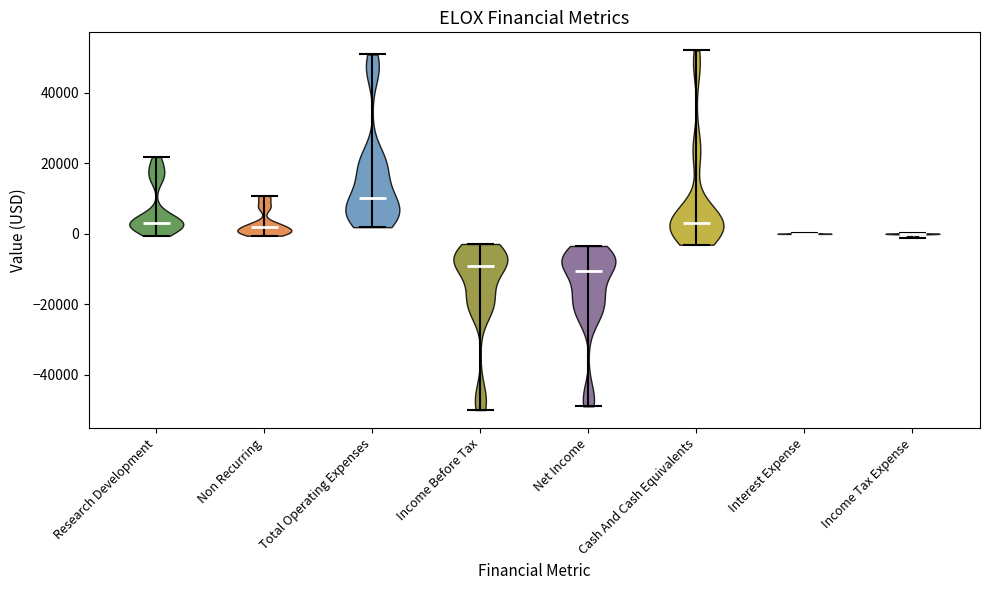

Reading left to right, read every violin against the y-axis: where its median line is, and the lowest and highest points it reaches. The values are not printed on the chart, so give them approximately, as read against the axis.

Research Development: median line 4000, lowest point 0, highest point 22000
Non Recurring: median line 2000, lowest point 0, highest point 10000
Total Operating Expenses: median line 10000, lowest point 2000, highest point 50000
Income Before Tax: median line -10000, lowest point -50000, highest point -2000
Net Income: median line -10000, lowest point -48000, highest point -4000
Cash And Cash Equivalents: median line 4000, lowest point -4000, highest point 52000
Interest Expense: median line 0, lowest point 0, highest point 0
Income Tax Expense: median line 0, lowest point -2000, highest point 0